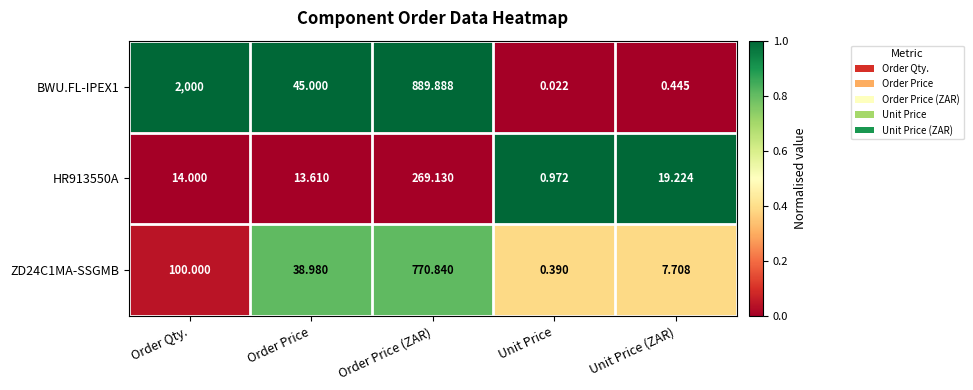

Which category has the highest value in the ZD24C1MA-SSGMB series?

Order Price (ZAR)